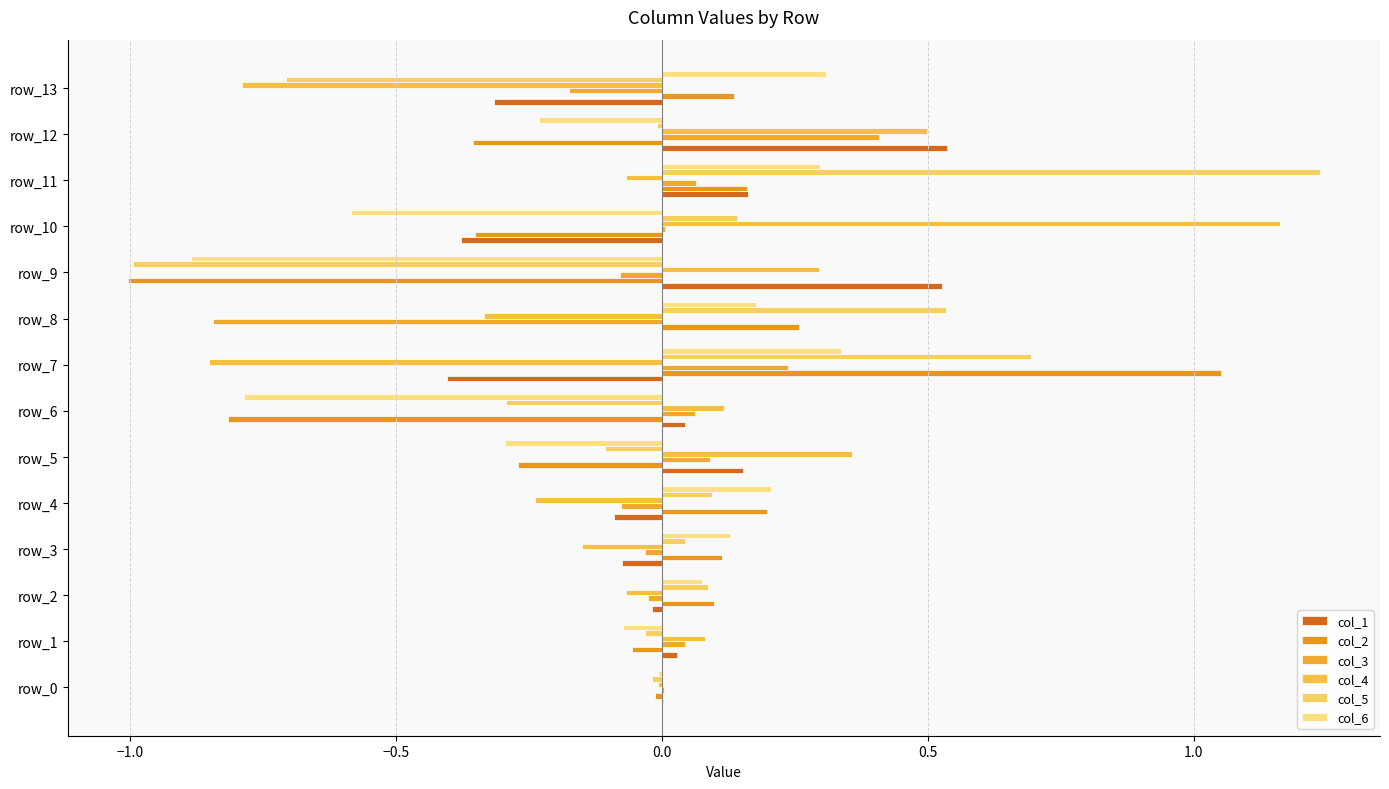

How many series are shown in this chart?

6